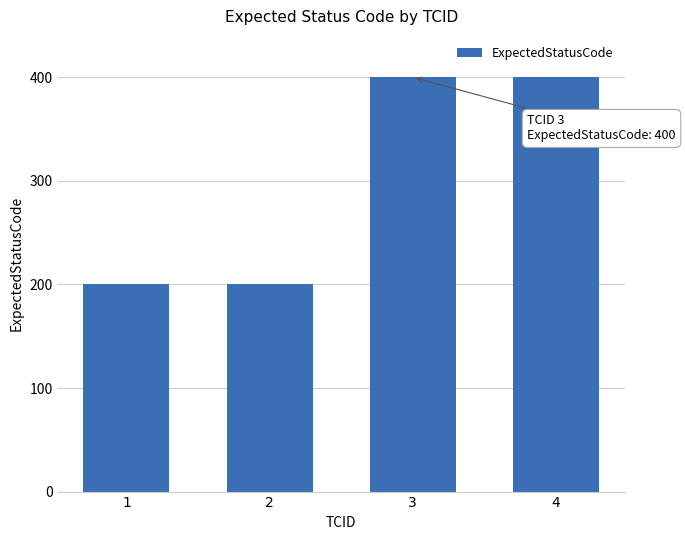

What is the difference between the values at 4 and 1?

200